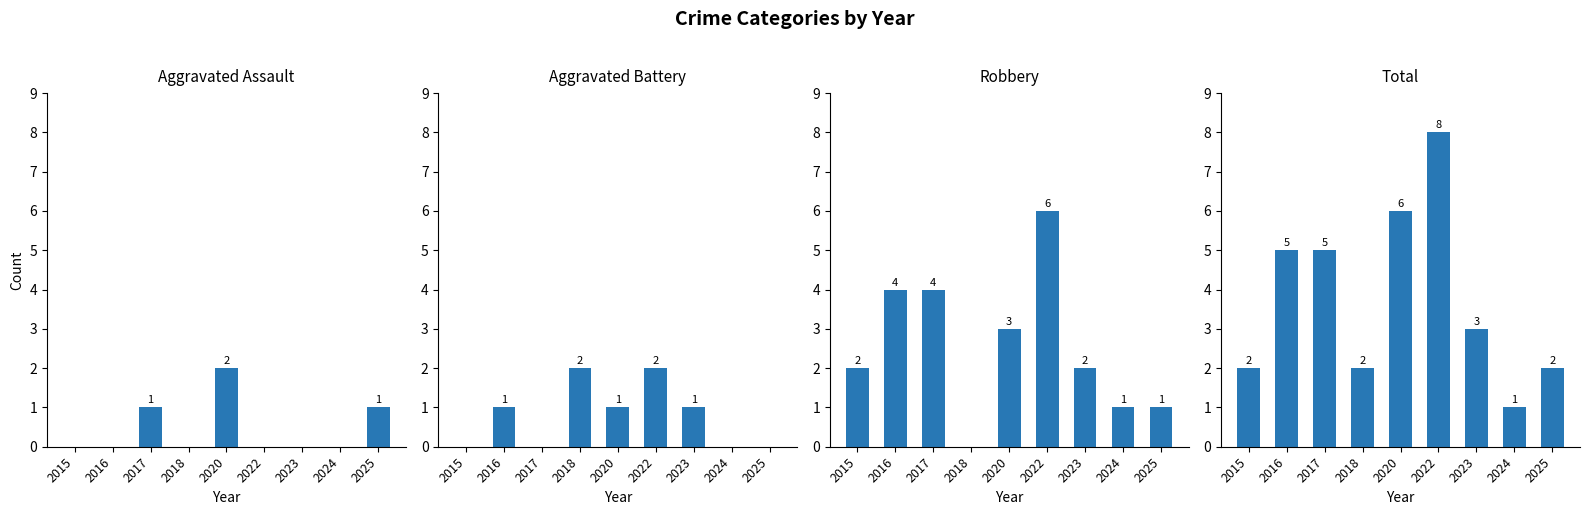

How many values in the Aggravated Battery series are below 1?

4